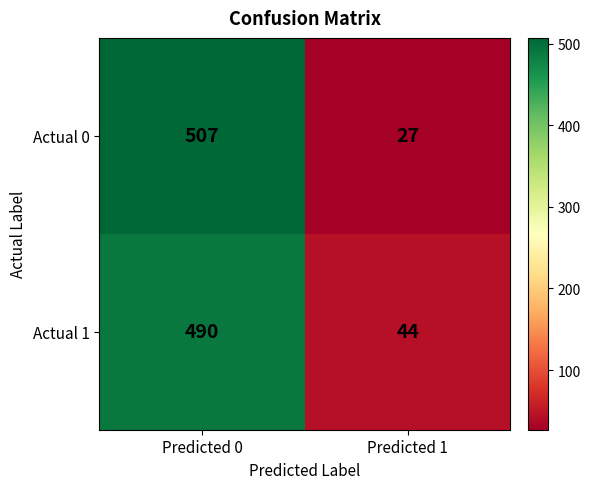

At which category does the chart reach its minimum across all series?

Predicted 1